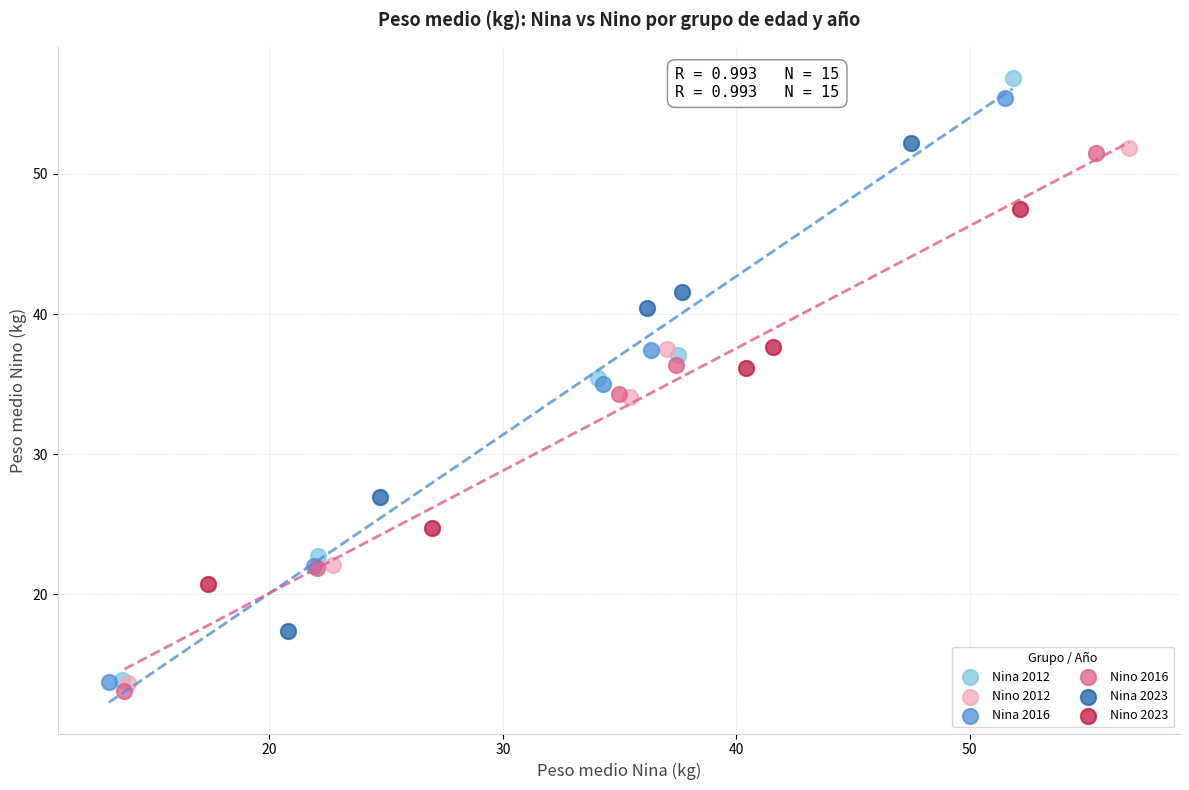

Which series has the widest spread of Y values?

Nina 2012